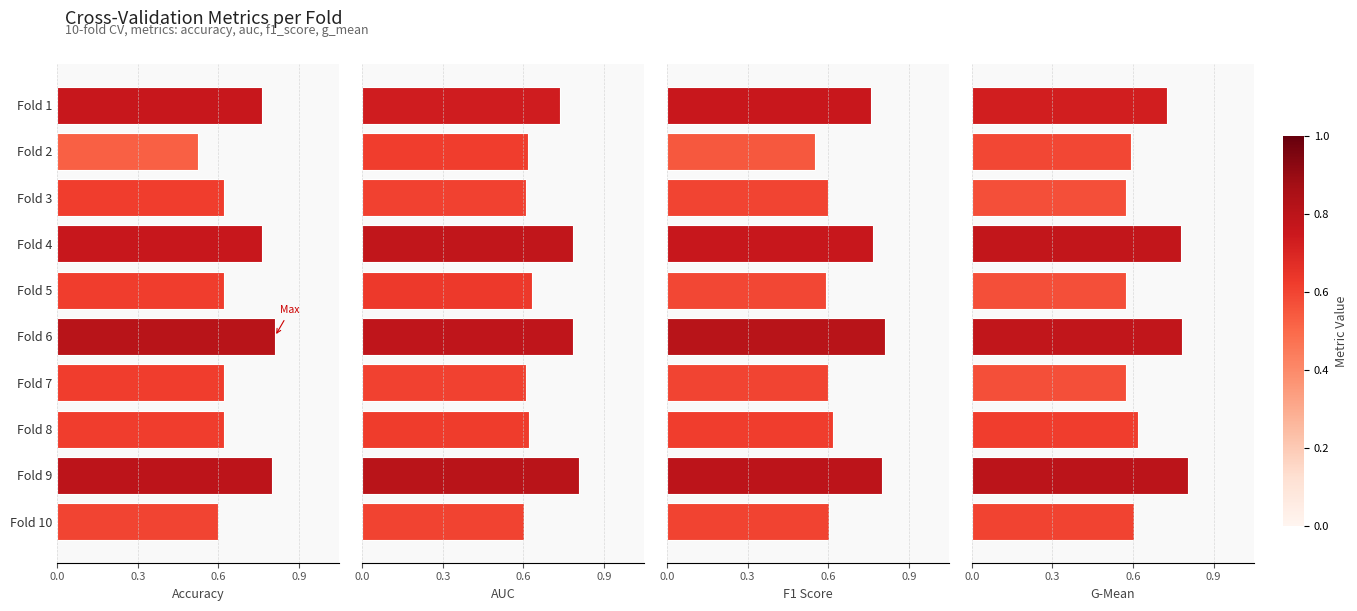

Are the bars horizontal?

Yes